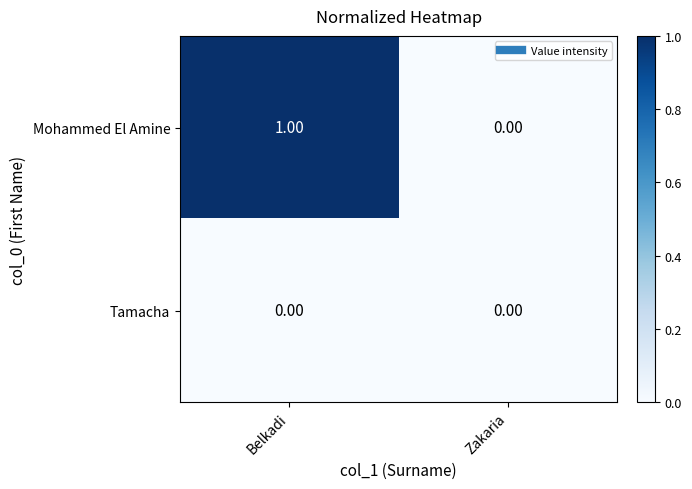

Where is Mohammed El Amine nearest to the value 0?

Zakaria